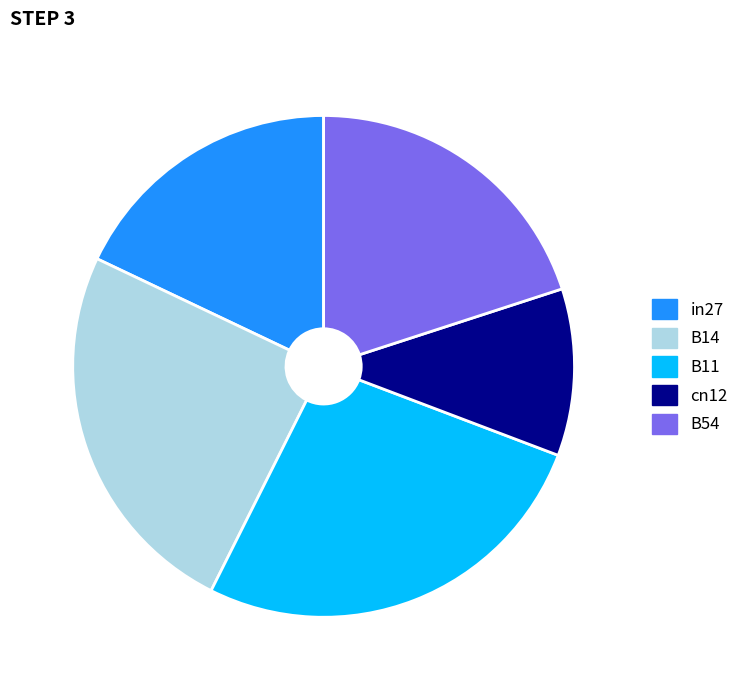

Does B54 account for over 50% of the chart?

No